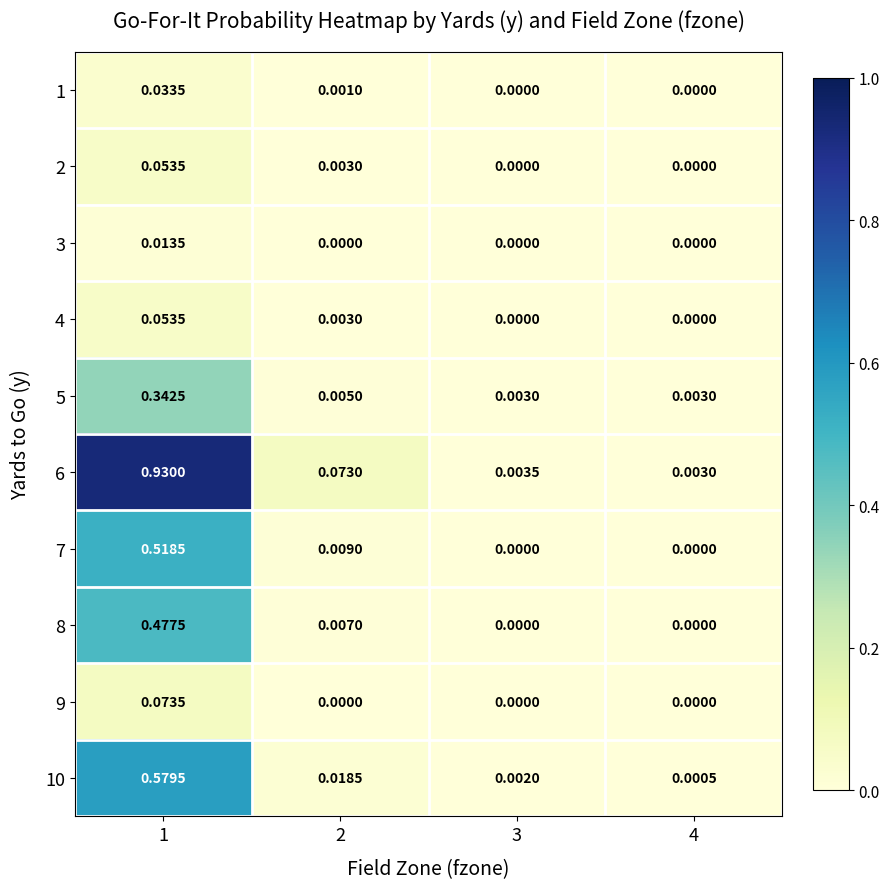

Is the value of 4 at 1 greater than the value of 10 at 3?

Yes